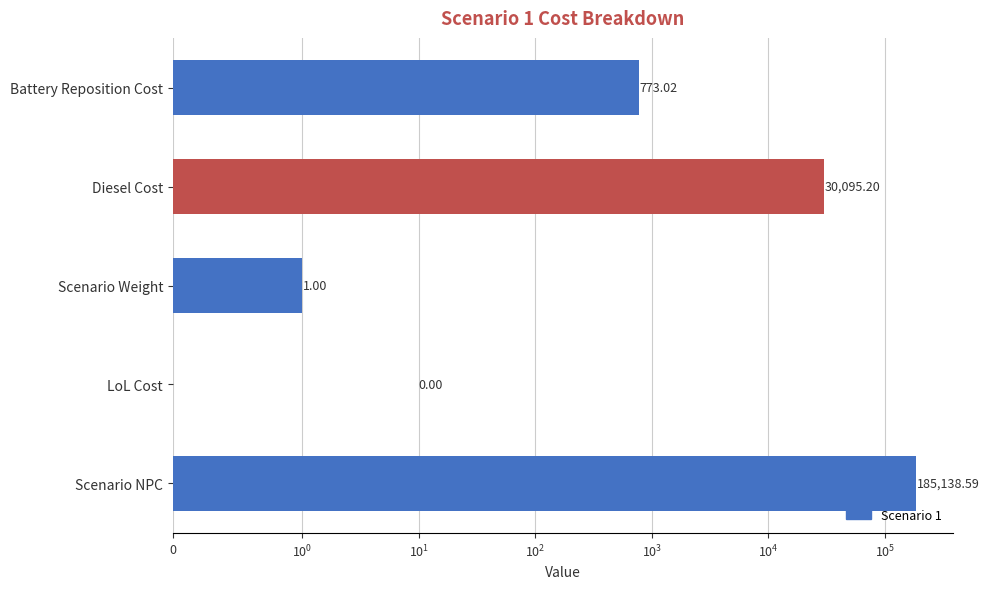

What is the change in value from LoL Cost to Scenario Weight?

+1.0